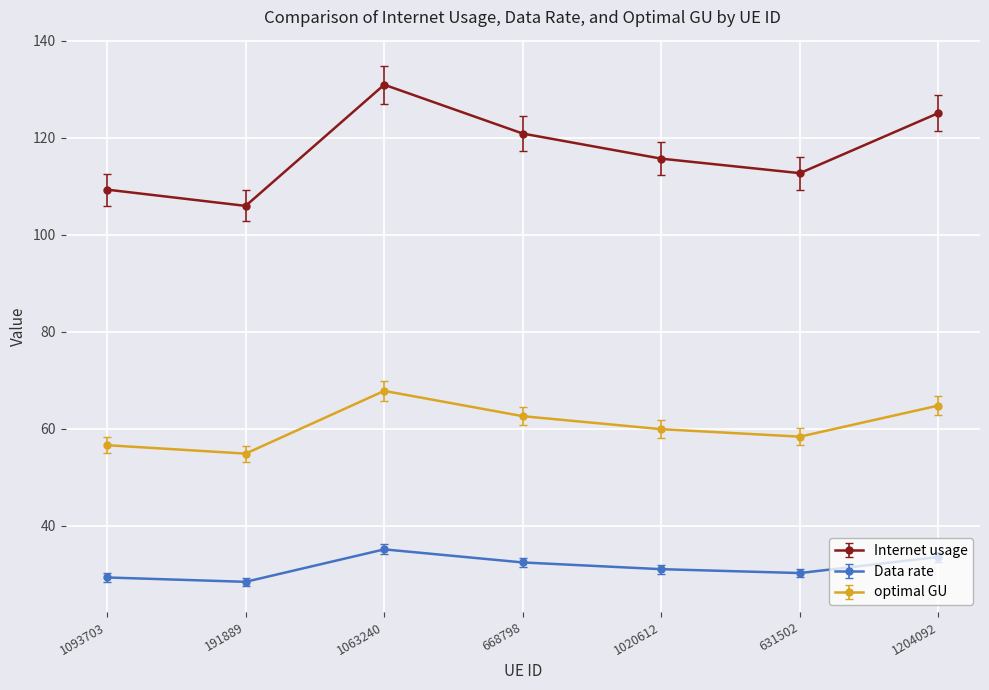

At which category is the sum across all series the highest?

1063240